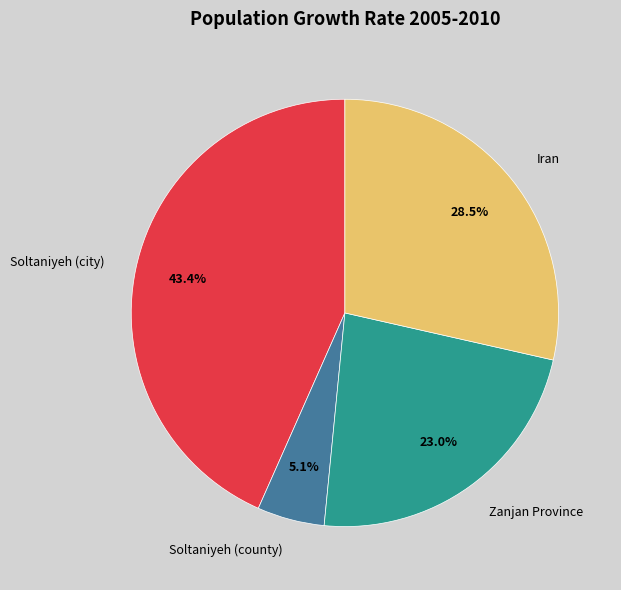

Rank the categories by value from lowest to highest.

Soltaniyeh (county), Zanjan Province, Iran, Soltaniyeh (city)